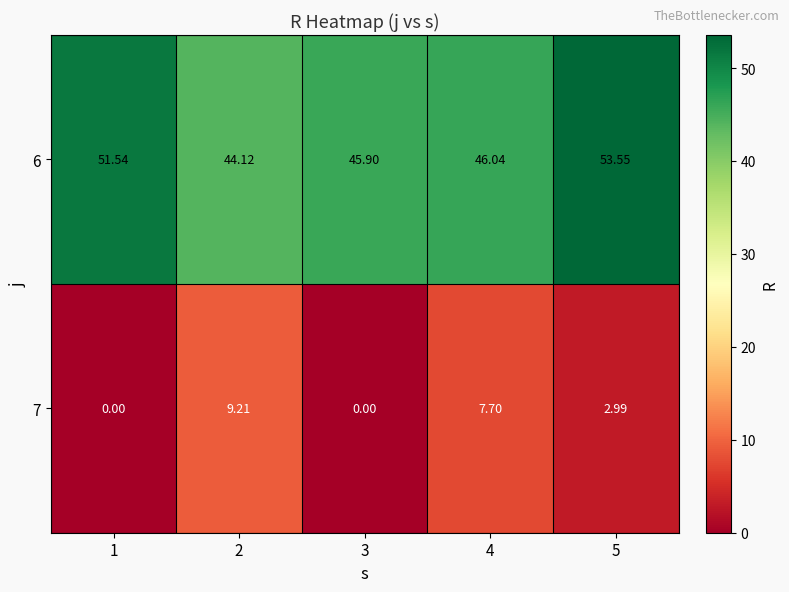

Reading left to right, list all the values displayed in this chart.

6: 1=51.5	2=44.1	3=45.9	4=46.0	5=53.5
7: 1=0.0	2=9.2	3=0.0	4=7.7	5=3.0